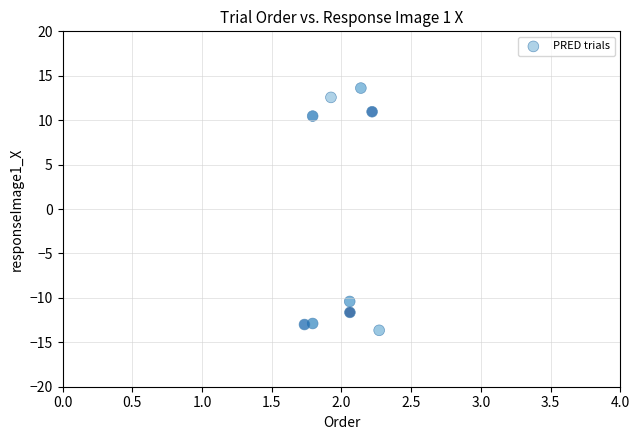

What is the average Y value?

-1.6